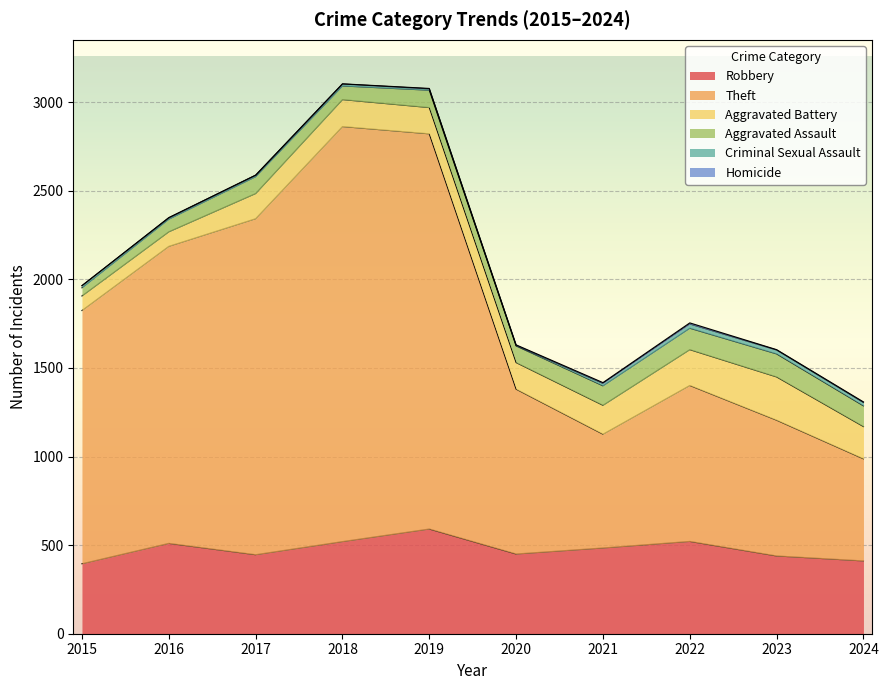

Reading right to left, what are all the values shown in this chart?

Robbery: 2024=411	2023=439	2022=521	2021=484	2020=450	2019=591	2018=520	2017=446	2016=510	2015=395
Theft: 2024=576	2023=766	2022=880	2021=642	2020=930	2019=2230	2018=2342	2017=1896	2016=1676	2015=1429
Aggravated Battery: 2024=182	2023=244	2022=202	2021=163	2020=150	2019=148	2018=152	2017=142	2016=82	2015=82
Aggravated Assault: 2024=117	2023=130	2022=121	2021=110	2020=94	2019=98	2018=77	2017=95	2016=71	2015=46
Criminal Sexual Assault: 2024=19	2023=22	2022=24	2021=14	2020=3	2019=8	2018=11	2017=8	2016=8	2015=12
Homicide: 2024=3	2023=2	2022=6	2021=4	2020=3	2019=2	2018=1	2017=1	2016=1	2015=0